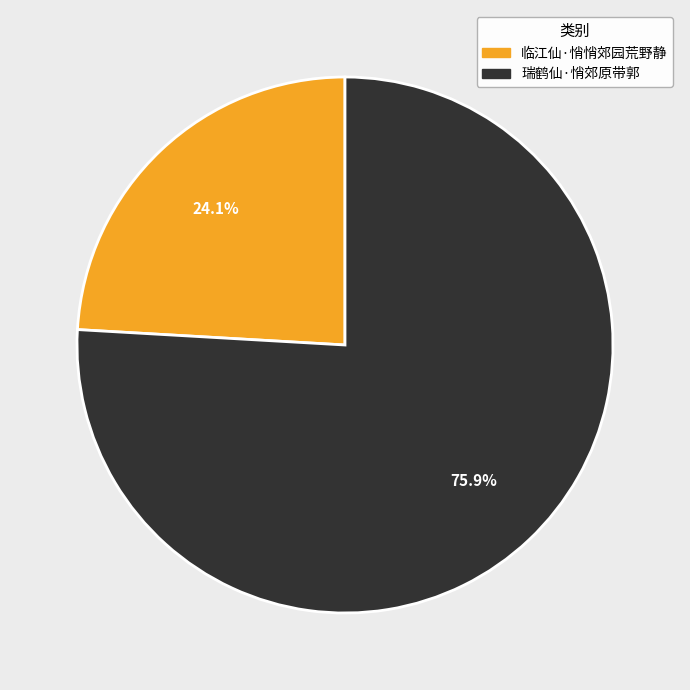

To the nearest percent, what is the combined percentage of 临江仙·悄悄郊园荒野静 and 瑞鹤仙·悄郊原带郭?

100%